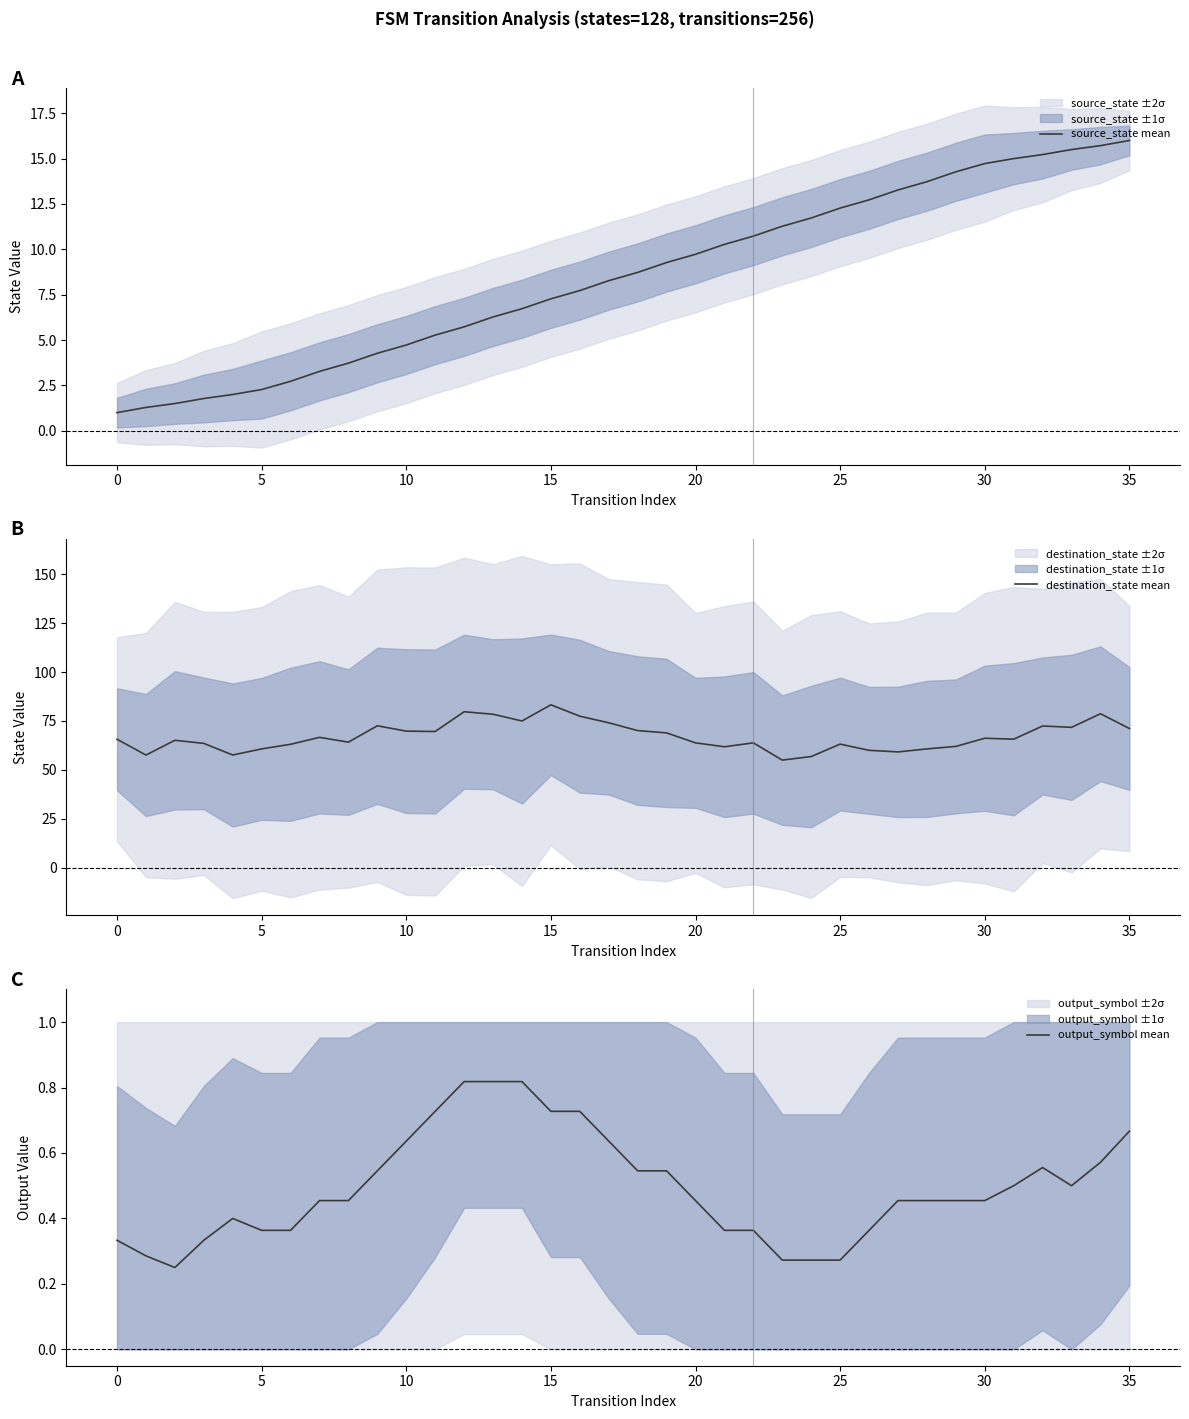

What is the difference between the source_state mean values at 16 and 18?

1.0